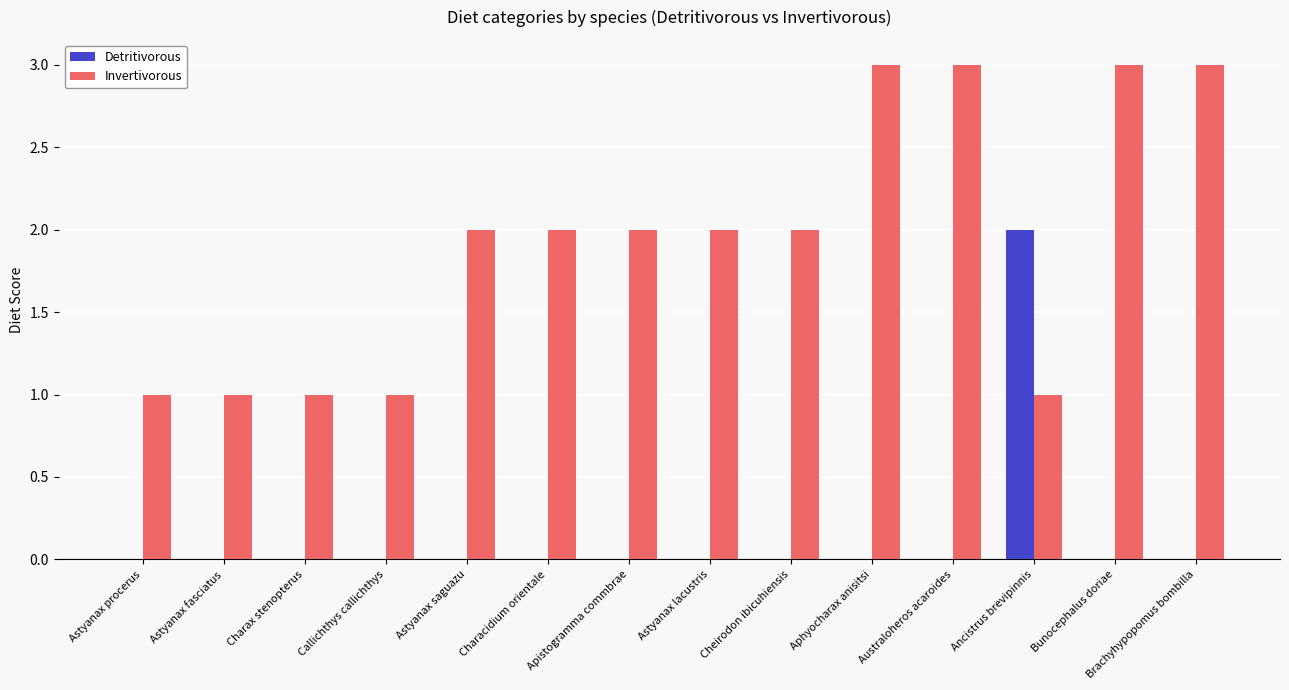

Count the number of categories in the chart.

14